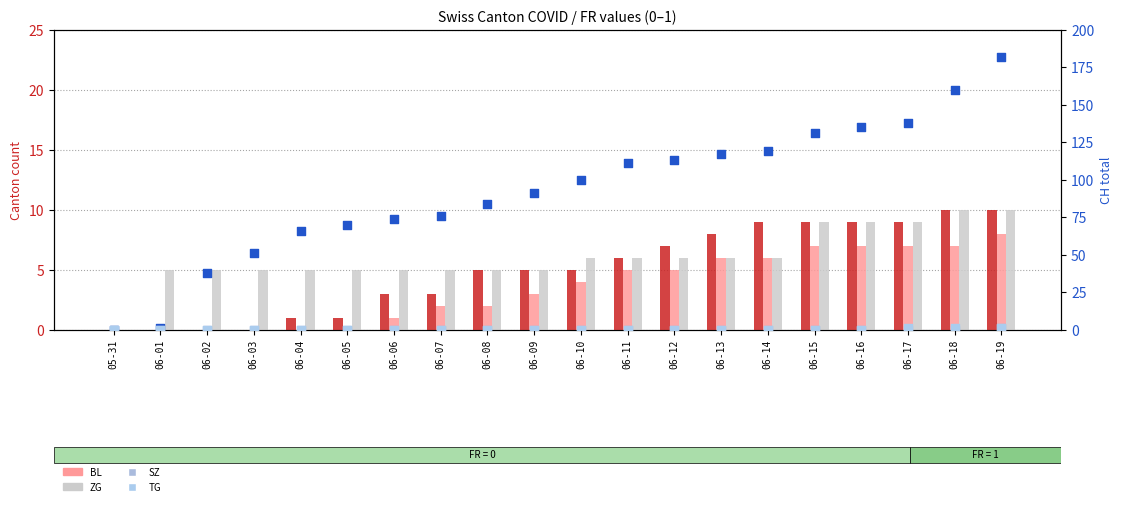

Which series has the widest spread of Y values?

CH